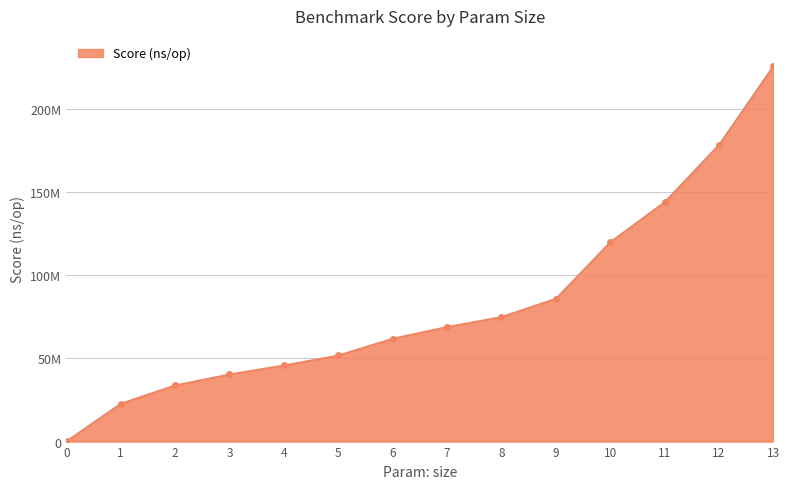

What is the change in value from 4 to 10?

+74064228.5